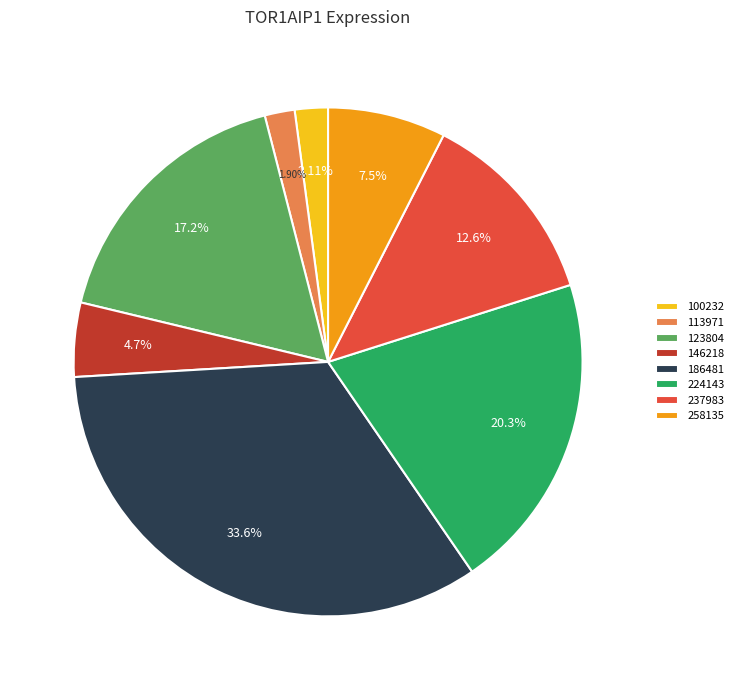

Which category has the biggest portion of the pie?

186481